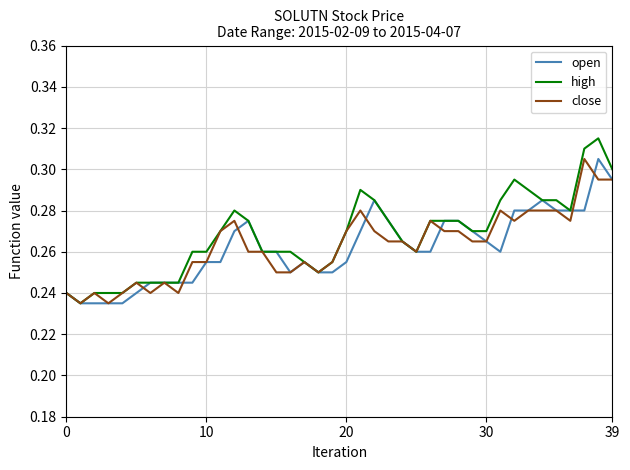

Which series has the largest range (max minus min)?

high